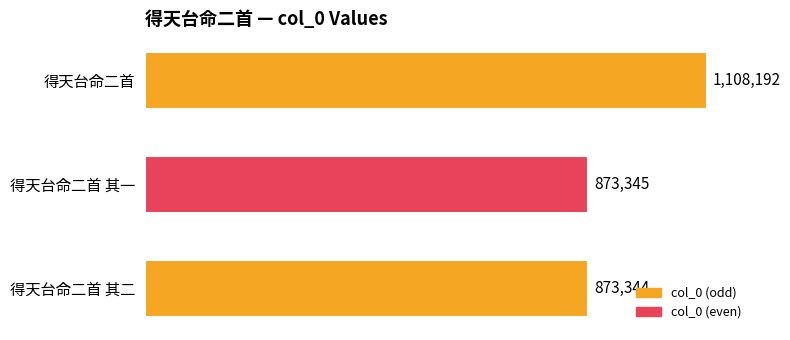

Which has a higher value, 得天台命二首 其一 or 得天台命二首?

得天台命二首